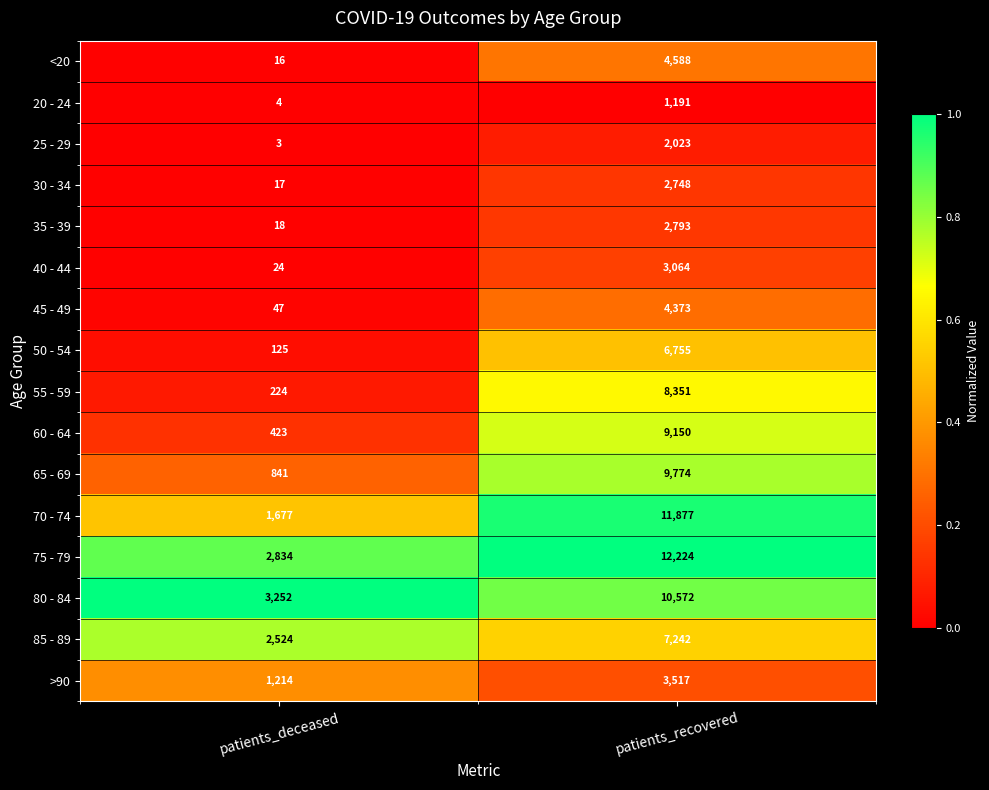

Which series has the largest range (max minus min)?

70 - 74